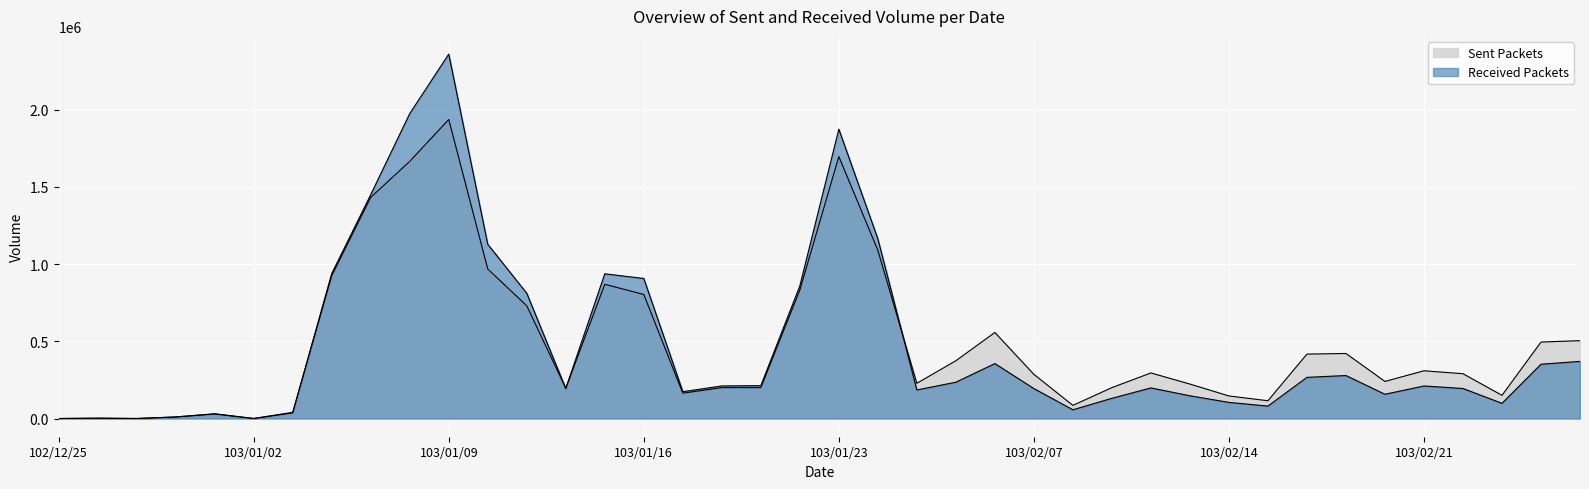

How many lines are shown in the chart?

2